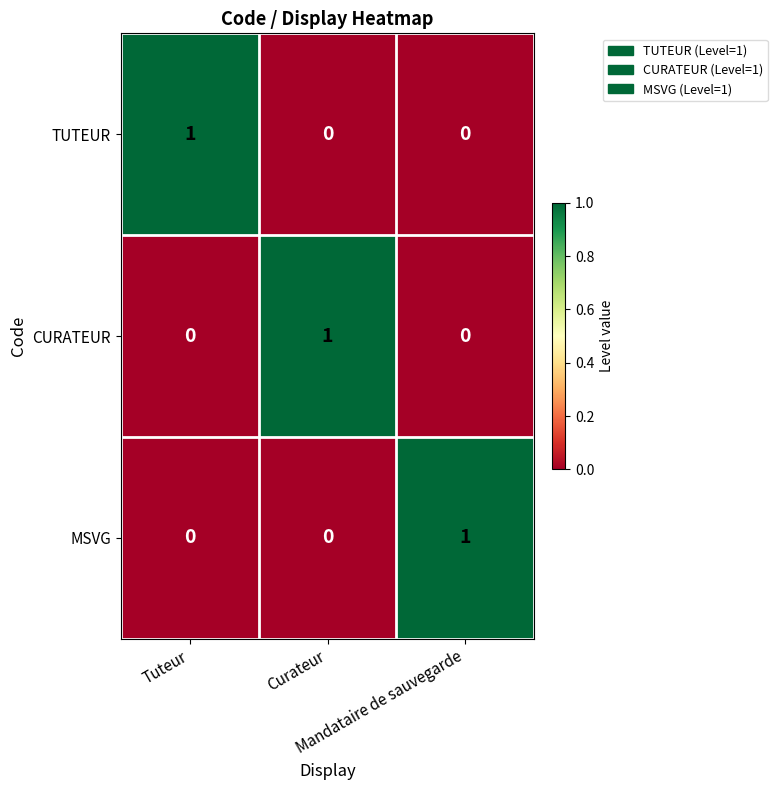

At how many categories does at least one series exceed 0?

3